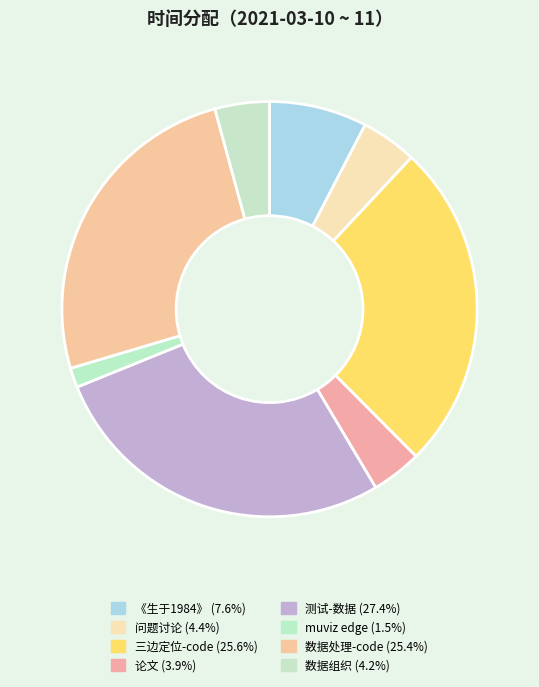

What portion of the pie excludes 数据处理-code?

74.6%